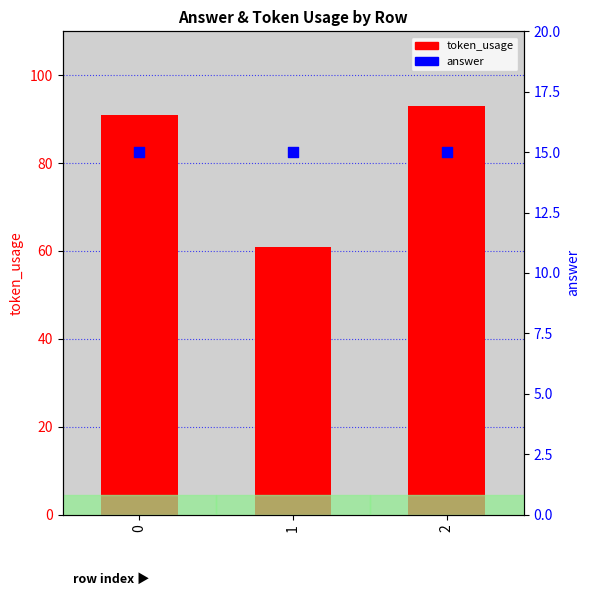

Which series has the largest Y range (max minus min)?

token_usage